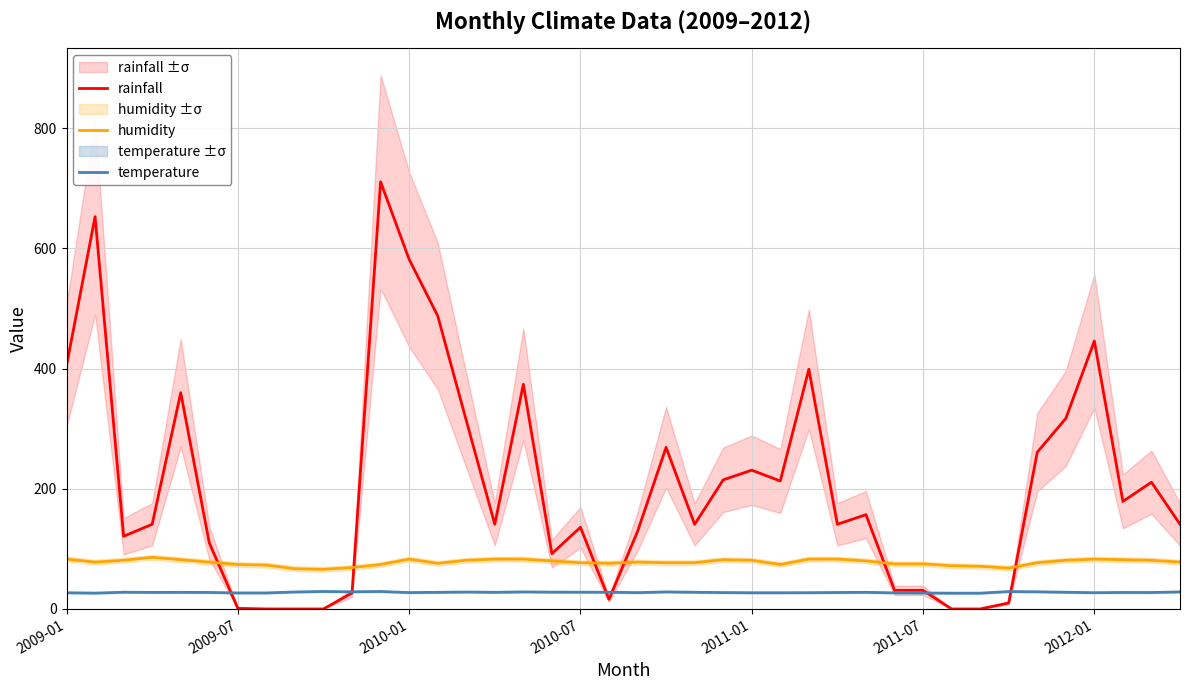

What is the lowest value of the humidity series?

66.0